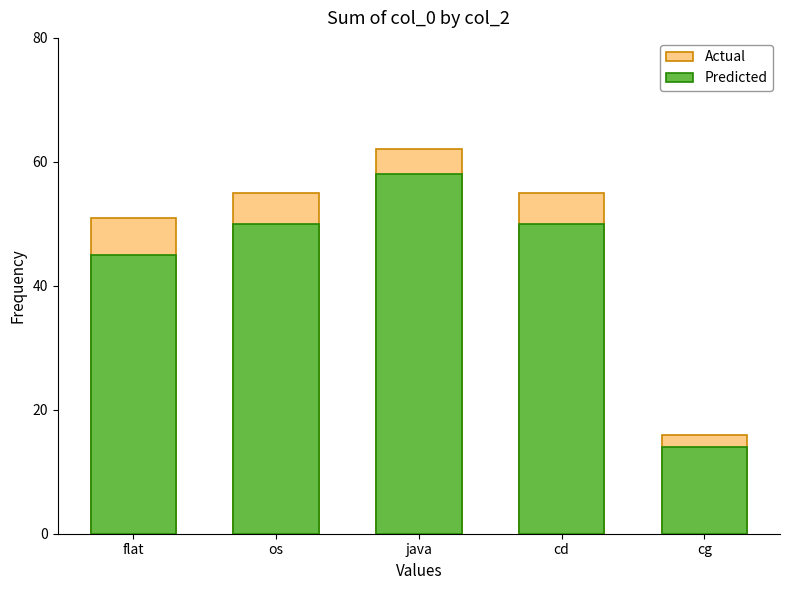

At how many categories does at least one series exceed 18?

4